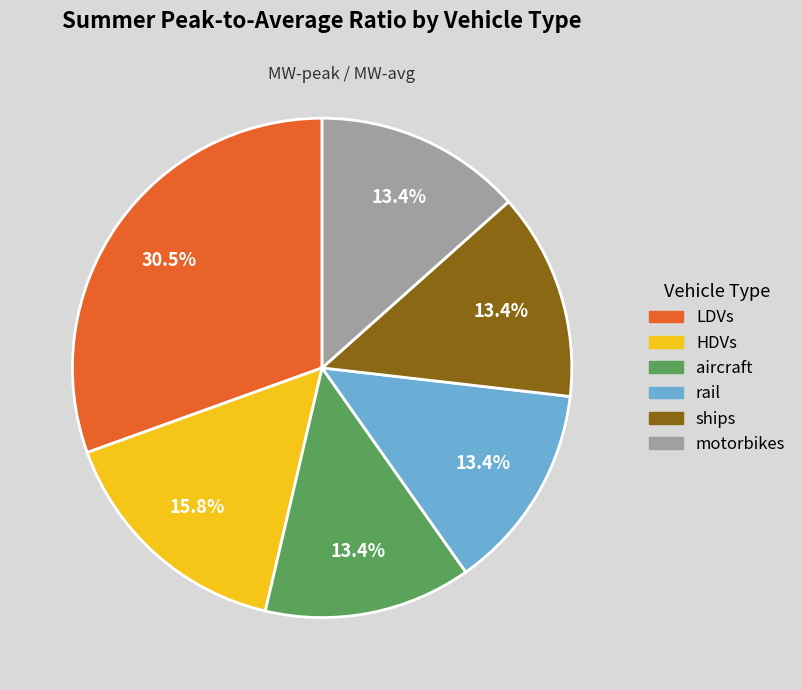

What is the total percentage of aircraft and ships?

26.8%